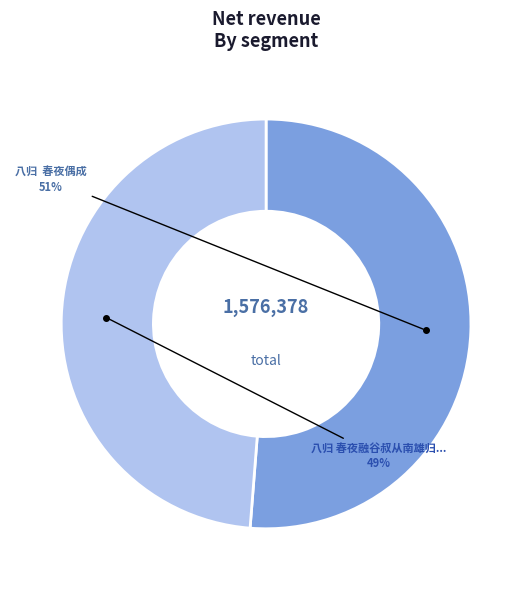

To the nearest percent, what is the average slice percentage?

50%